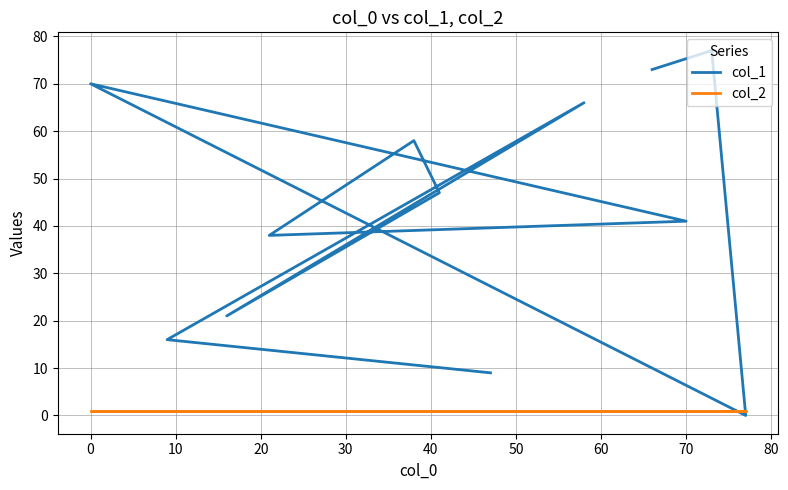

Rank the series by their average value, from highest to lowest.

col_1, col_2